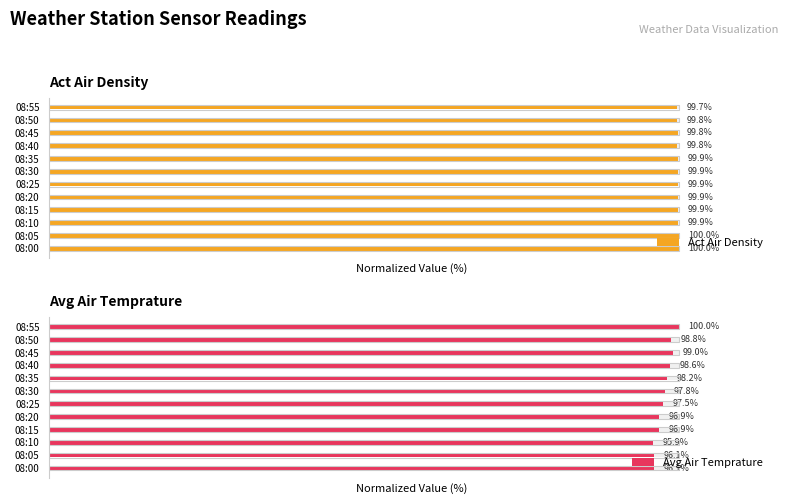

How many categories are shown in the chart?

12